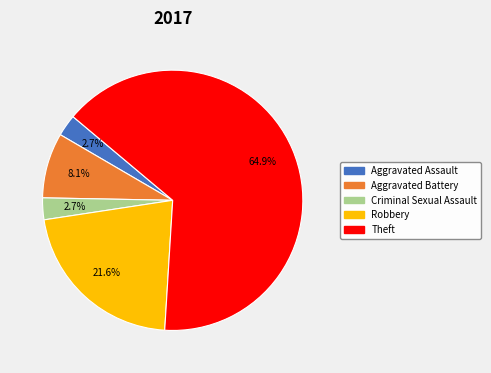

What is the largest slice in the pie chart?

Theft